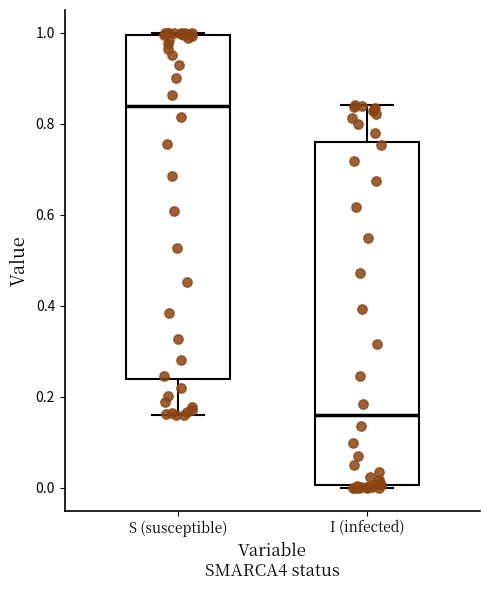

Reading left to right, read every box against the y-axis: the position of its median line, the range the box covers, and the ends of its whiskers. The values are not printed on the chart, so give them approximately, as read against the axis.

S (susceptible): median 0.84, box 0.24 to 1.00, whiskers 0.16 to 1.00
I (infected): median 0.16, box 0.00 to 0.76, whiskers 0.00 to 0.84